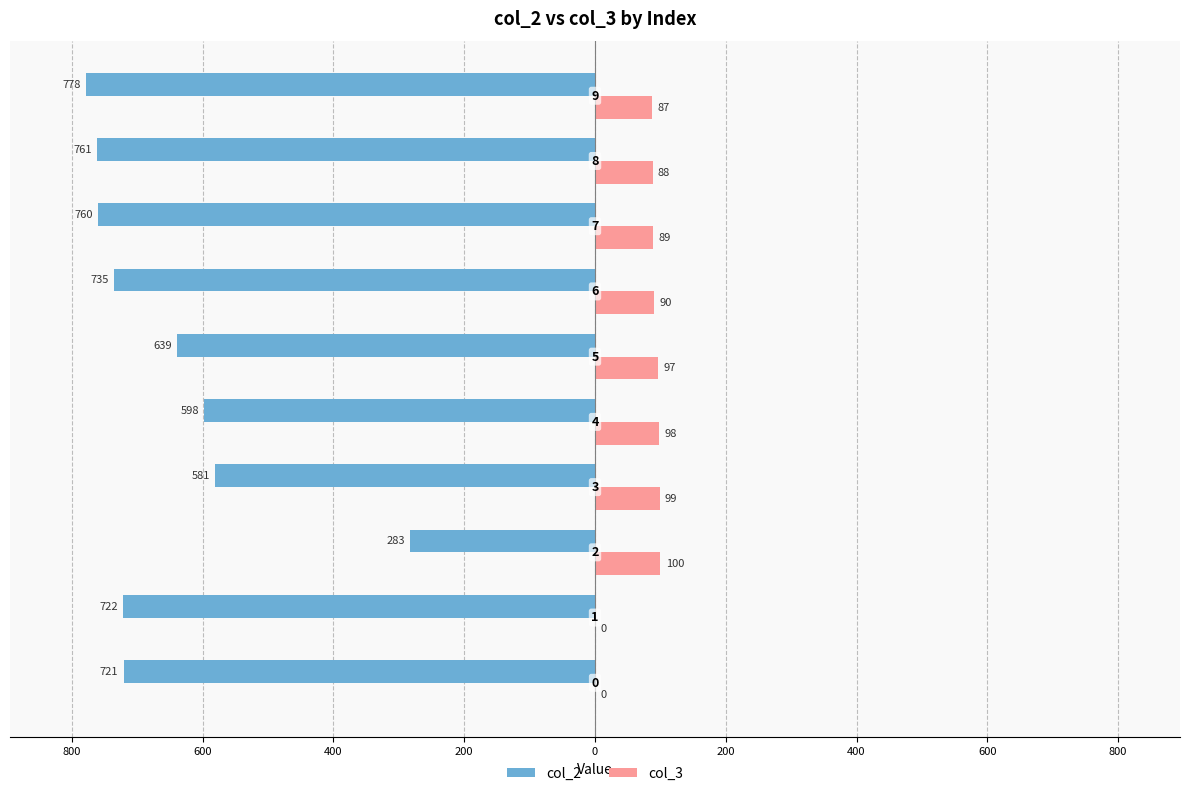

What are all the series names shown in the legend?

col_2, col_3